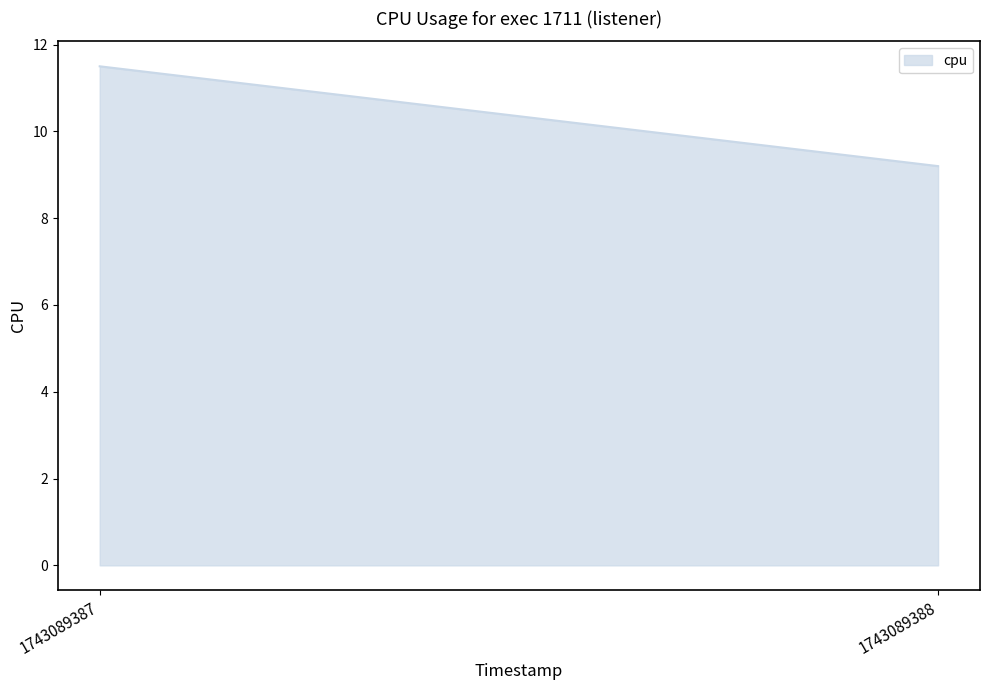

What is the sum of the values at 1743089388 and 1743089387?

20.7